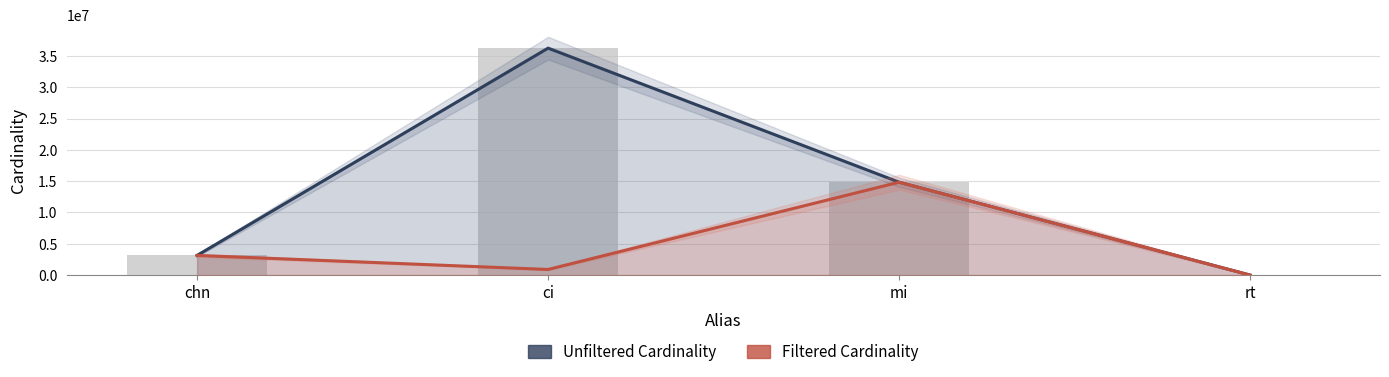

The Filtered Cardinality series shows 316157 at ci. True or false?

False